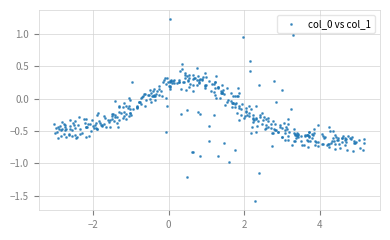

What is the range of Y values (max minus min)?

2.8